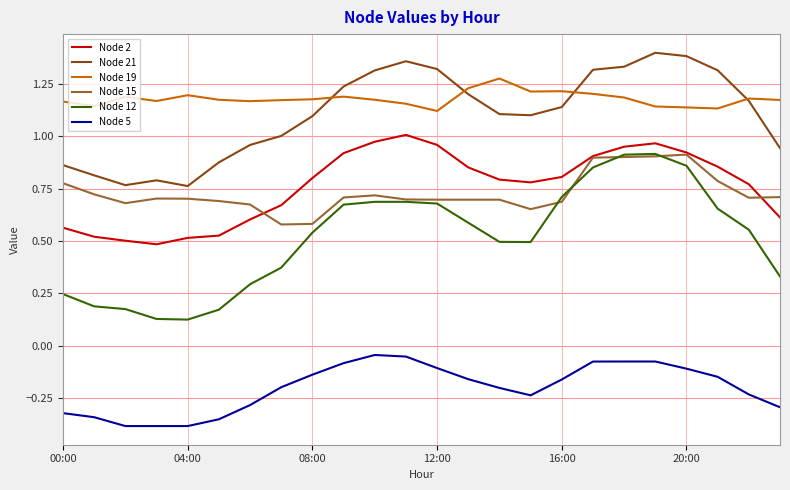

True or false: Node 5 and Node 21 intersect in this chart.

False